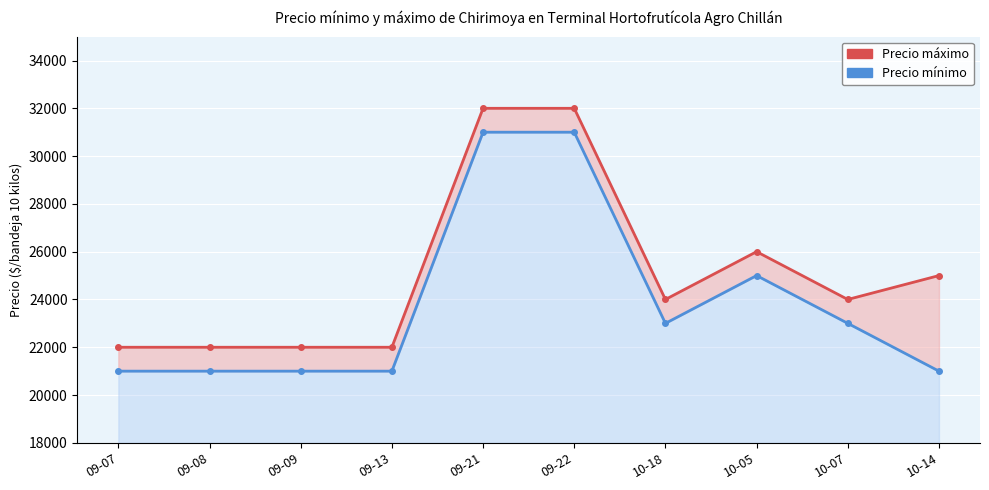

Reading left to right, transcribe all the data shown in this chart.

Precio máximo: 22000	22000	22000	22000	32000	32000	24000	26000	24000	25000
Precio mínimo: 21000	21000	21000	21000	31000	31000	23000	25000	23000	21000